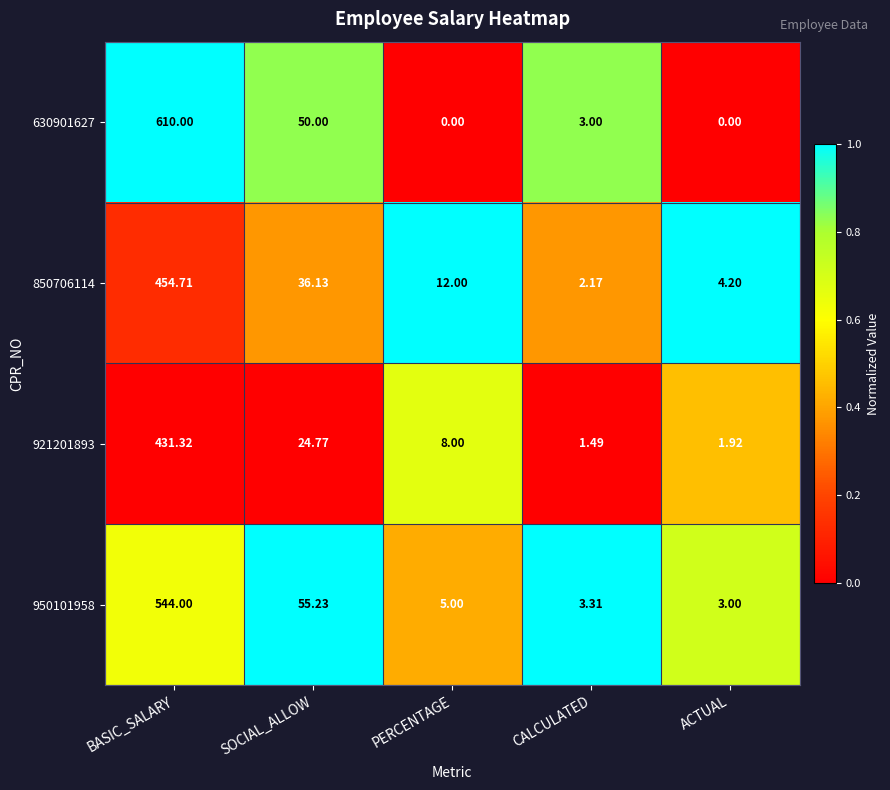

At which label does 850706114 reach its peak?

BASIC_SALARY